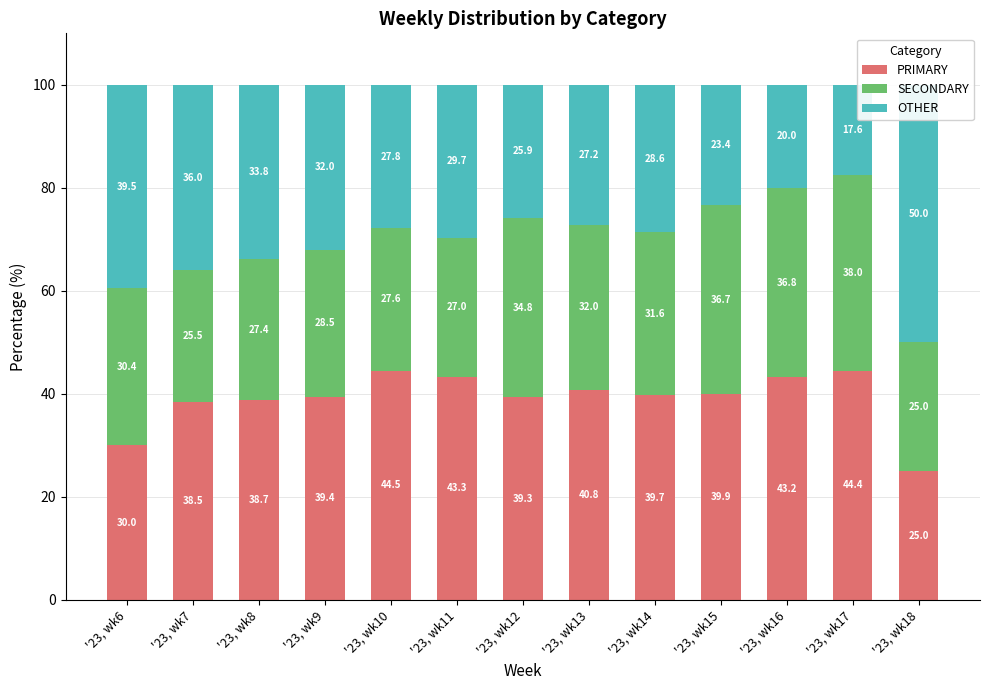

Reading left to right, list all the values displayed in this chart.

PRIMARY: 30.0	38.5	38.7	39.4	44.5	43.3	39.3	40.8	39.7	39.9	43.2	44.4	25.0
SECONDARY: 30.4	25.5	27.4	28.5	27.6	27.0	34.8	32.0	31.6	36.7	36.8	38.0	25.0
OTHER: 39.5	36.0	33.8	32.0	27.8	29.7	25.9	27.2	28.6	23.4	20.0	17.6	50.0